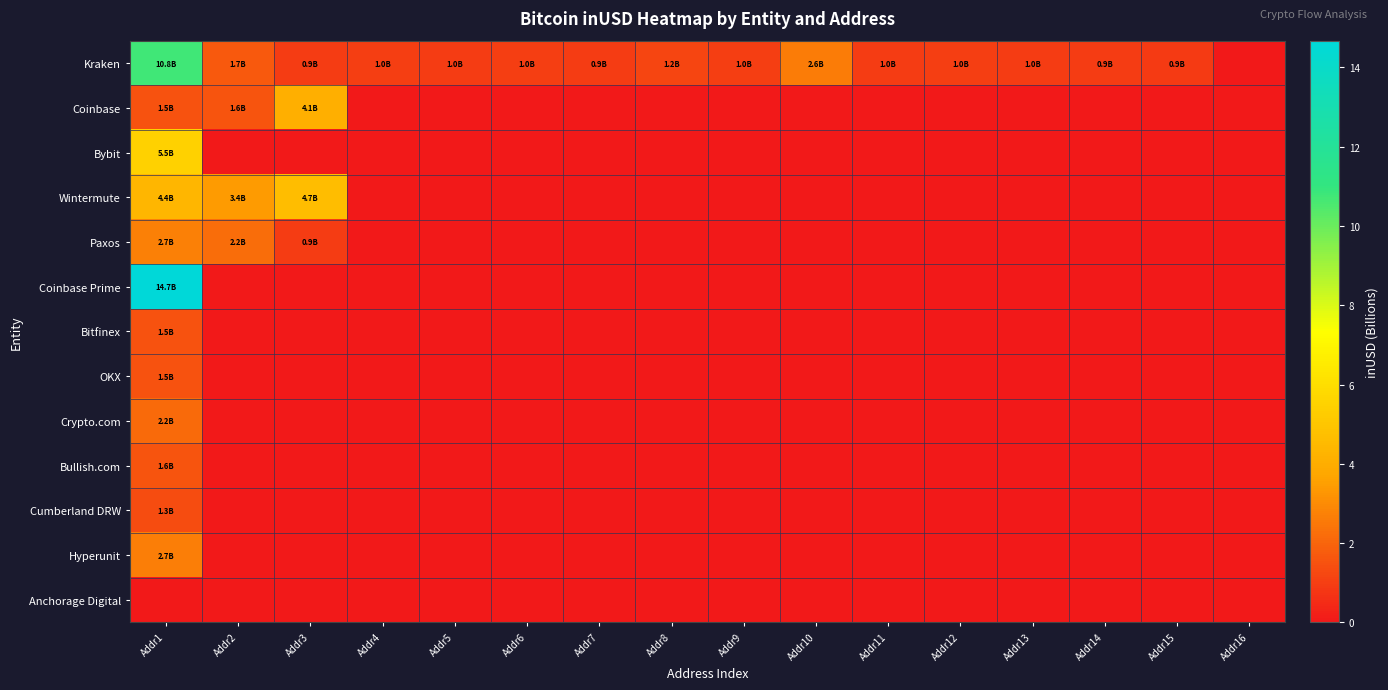

Which series has the largest total across all categories?

Kraken